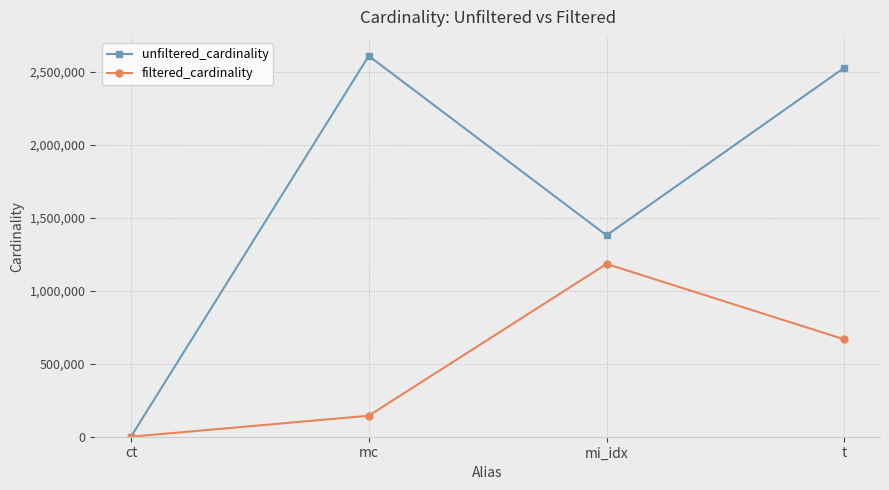

What is the sum of the unfiltered_cardinality values at mc and ct?

2609133